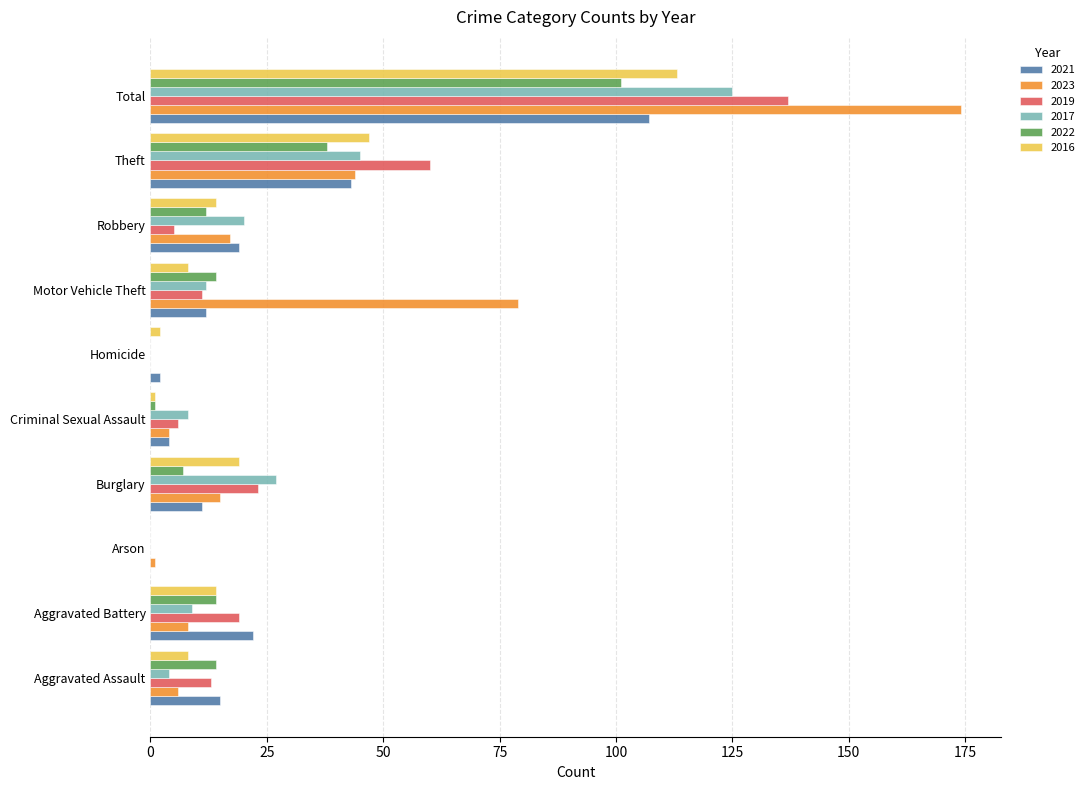

What is the maximum value for 2019?

137